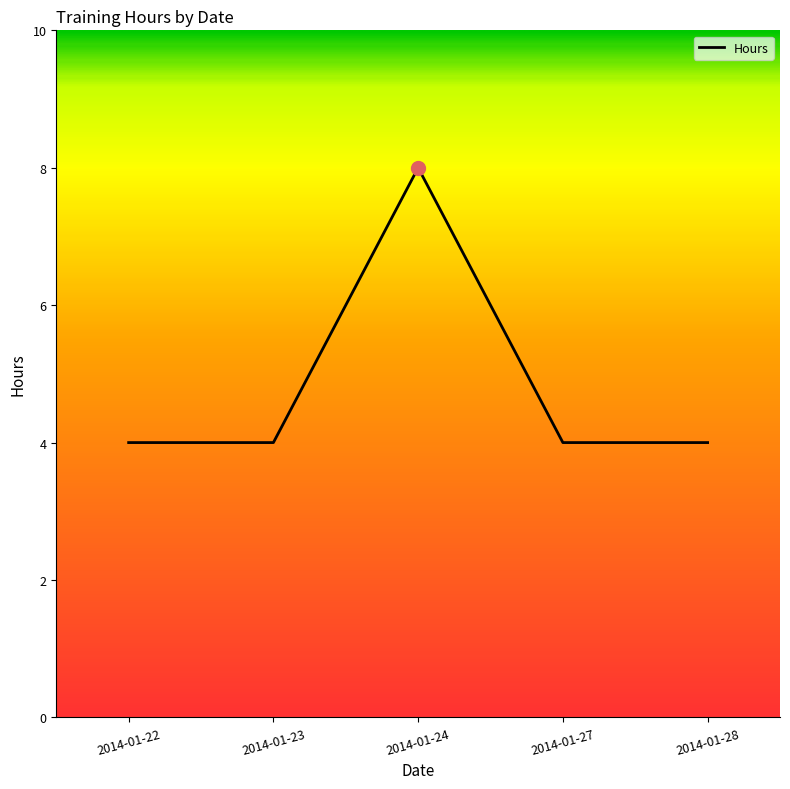

The chart shows a value of 4 at 2014-01-28. True or false?

True